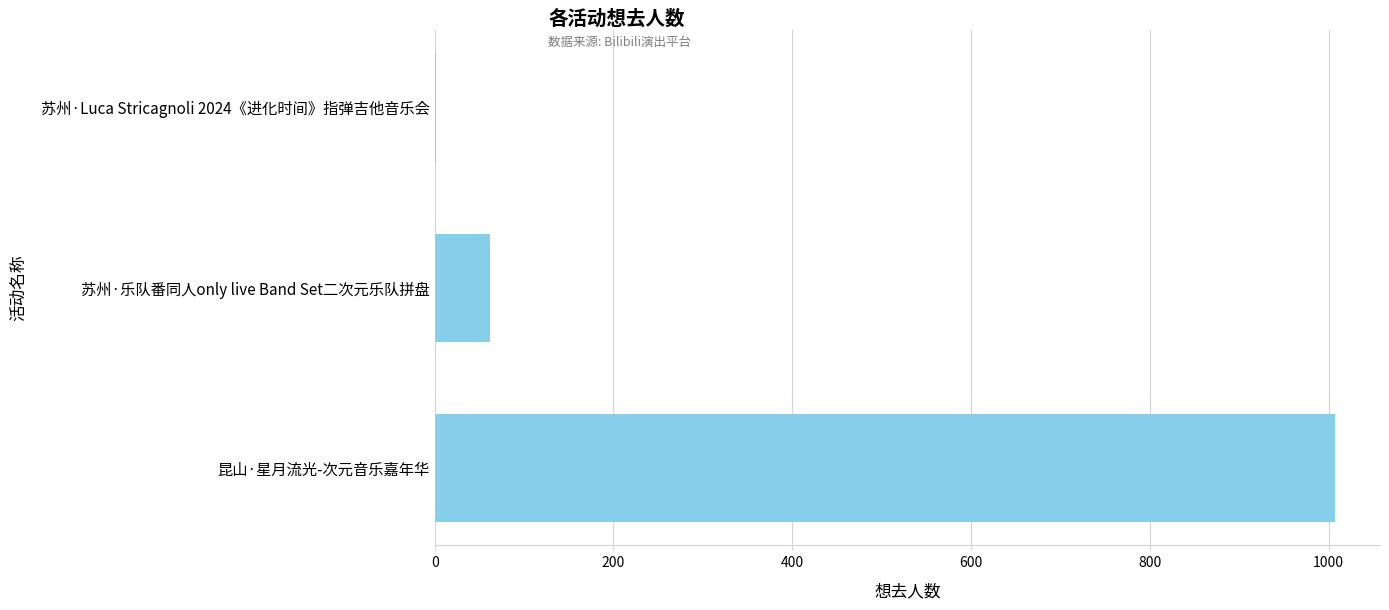

What is the maximum value shown in the chart?

1007